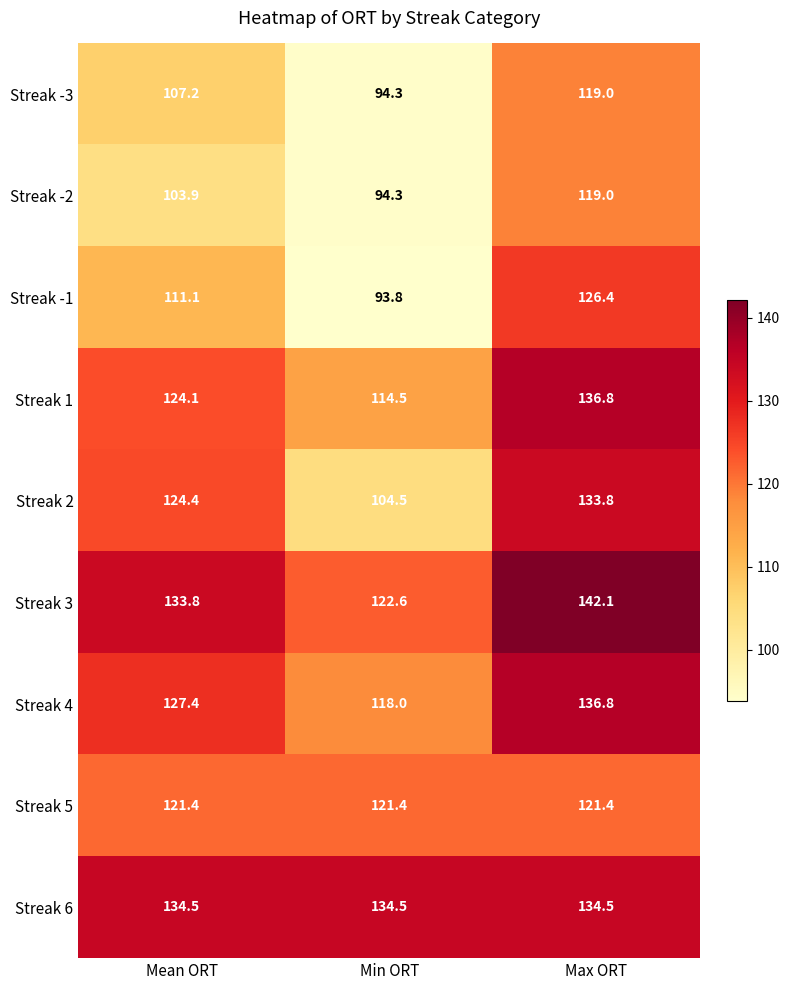

True or false: Streak 5 has a value of 121.4 at Max ORT.

True